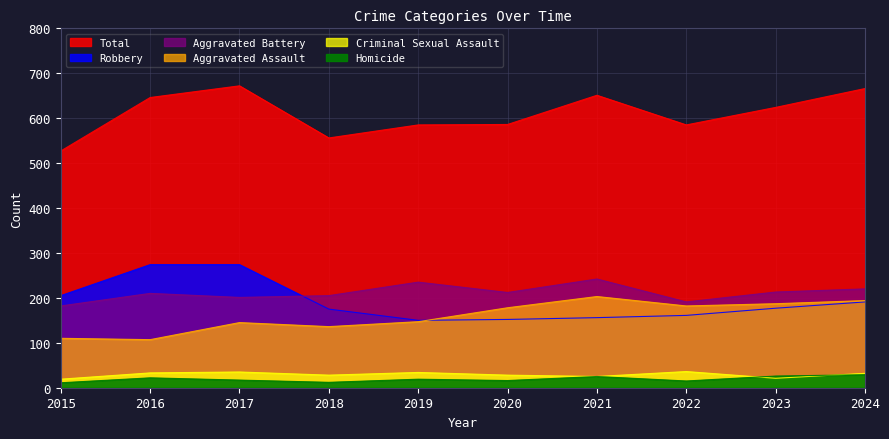

What is the total value across all series at 2015?

1054